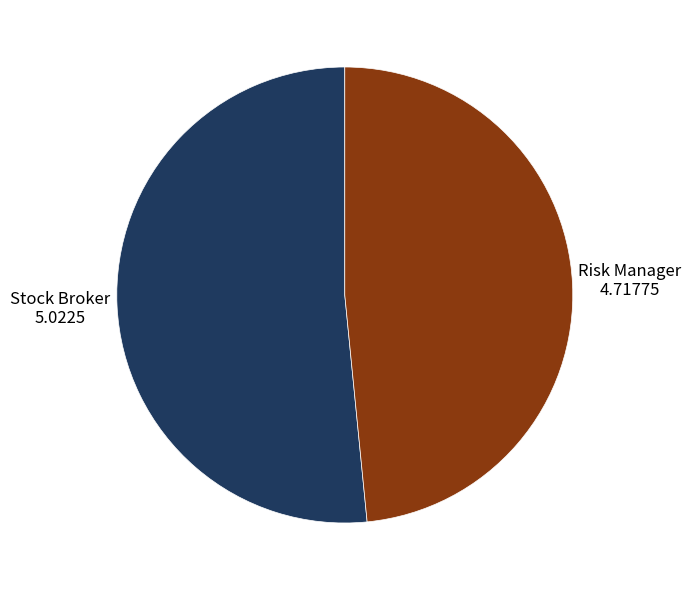

Between Risk Manager and Stock Broker, which is larger?

Stock Broker